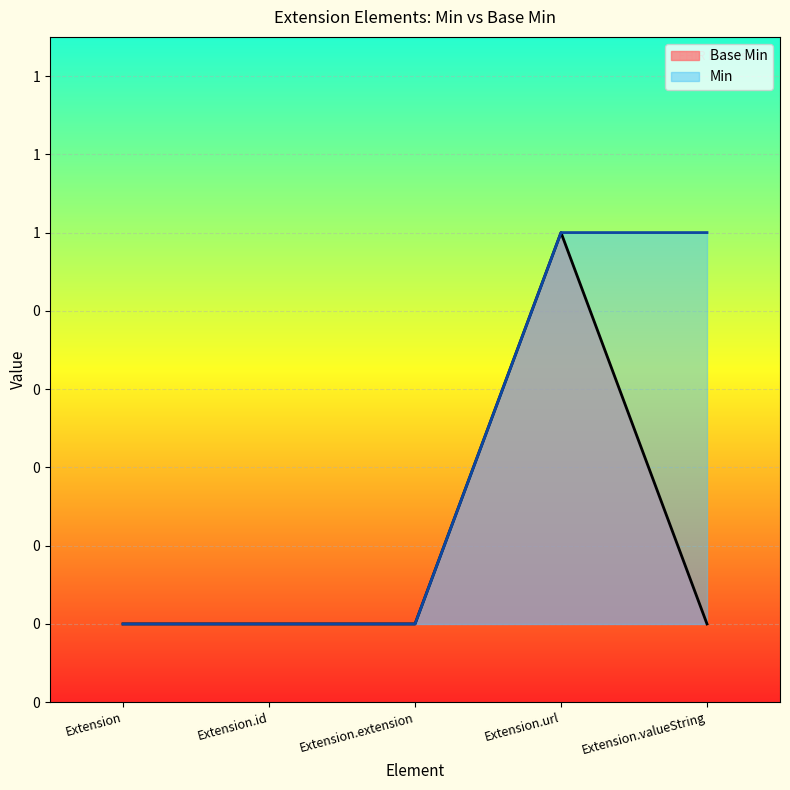

Does the chart display data point markers on the line(s)?

No